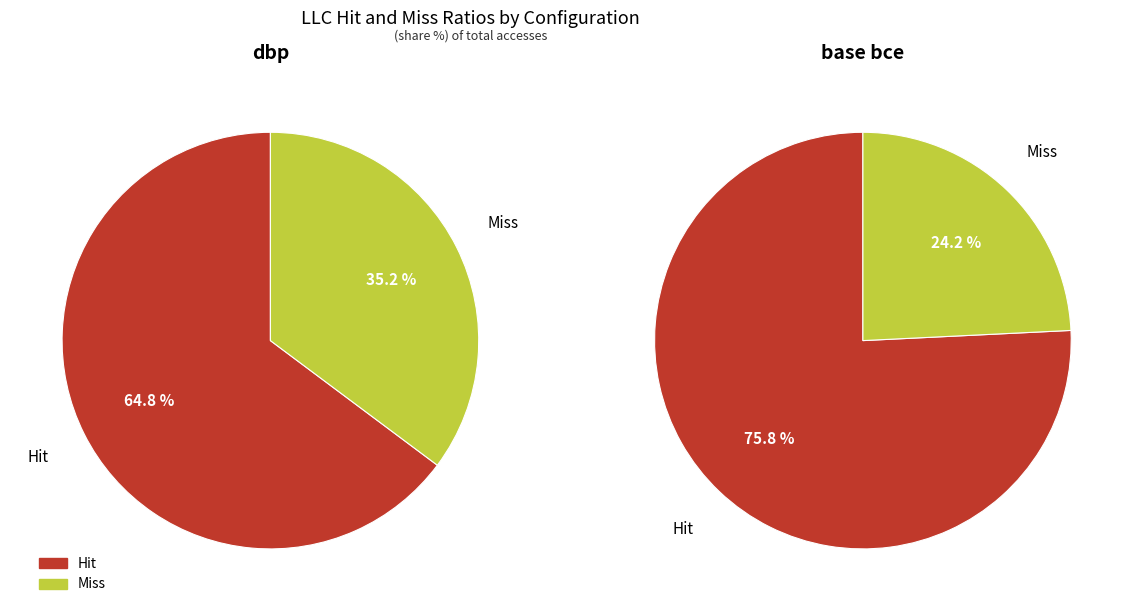

Rank the series by their maximum value, from highest to lowest.

hit ratio, miss ratio